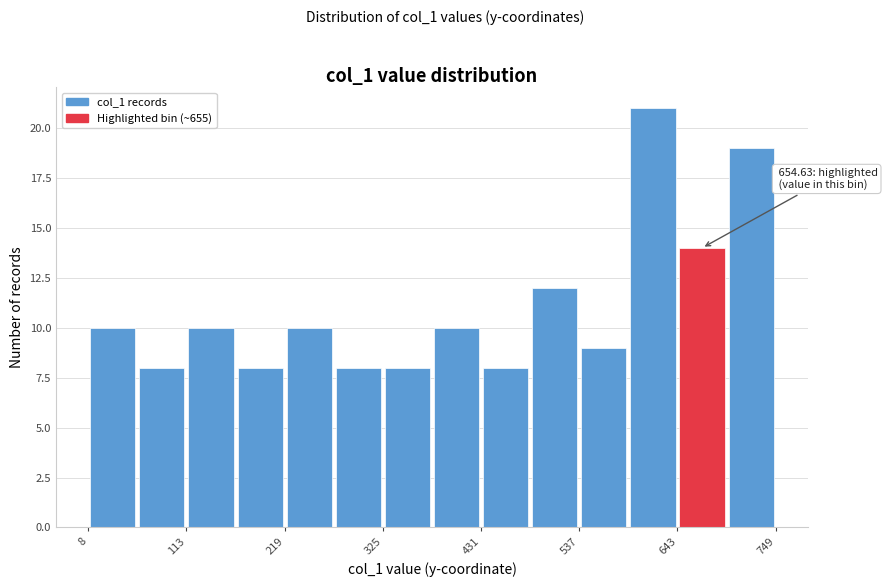

Read against the x-axis, roughly where is the centre of the tallest bar?

620